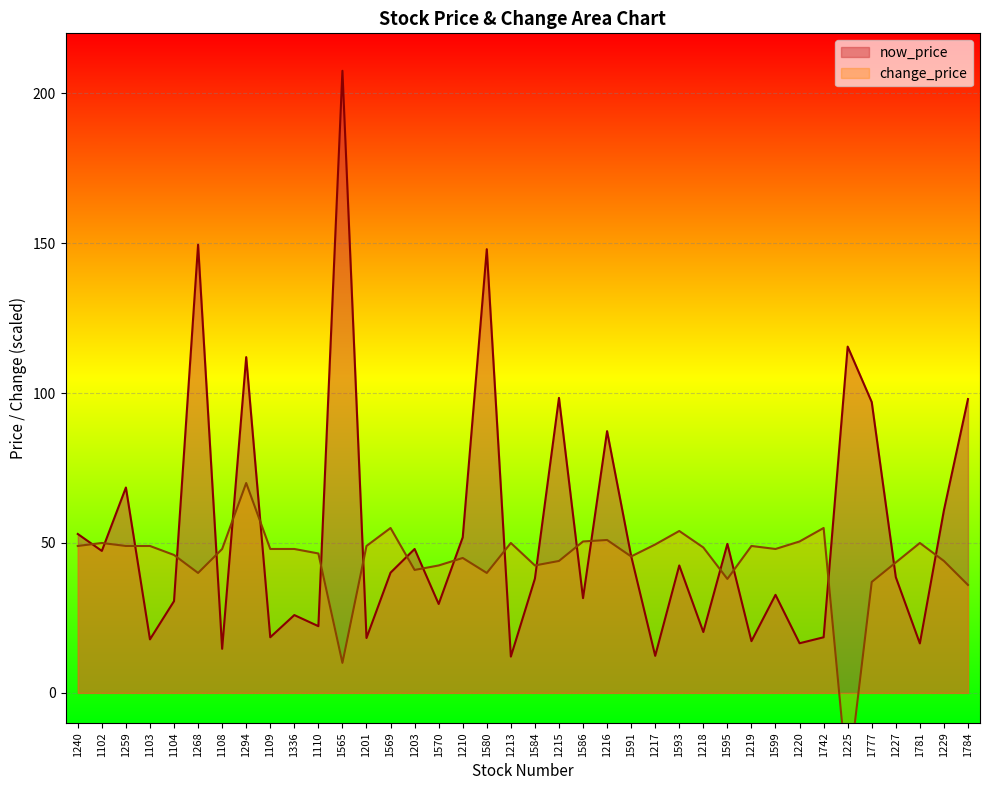

Where is the first local minimum for change_price?

1268